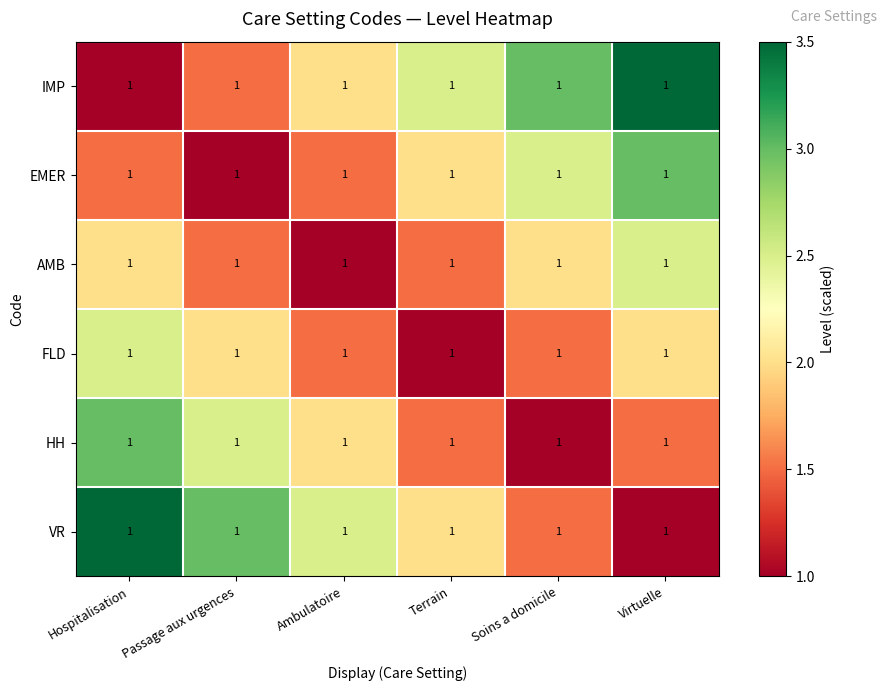

The FLD series shows 2.0 at Virtuelle. True or false?

True